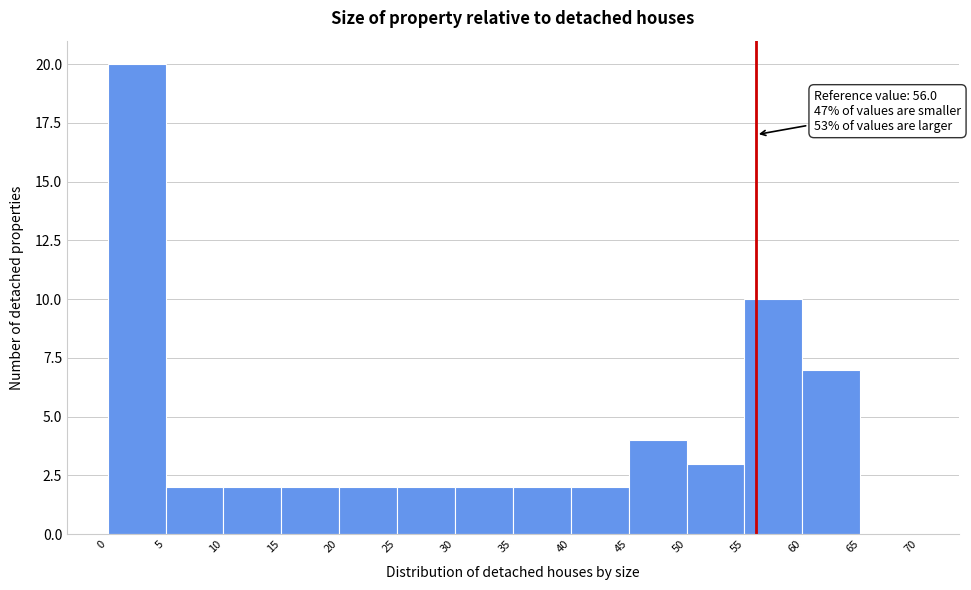

Over which range of the x-axis is the bar tallest?

0 to 5